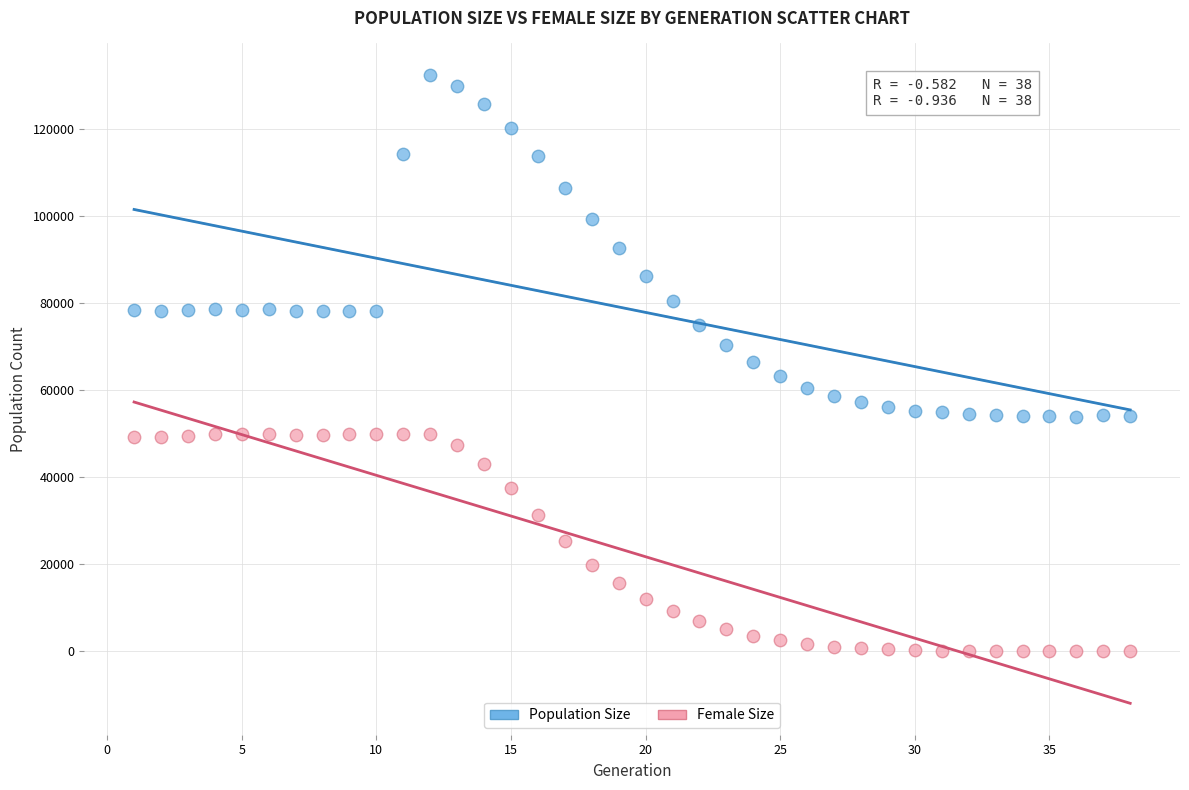

Across all data points, what is the range of Y values (max minus min)?

132569